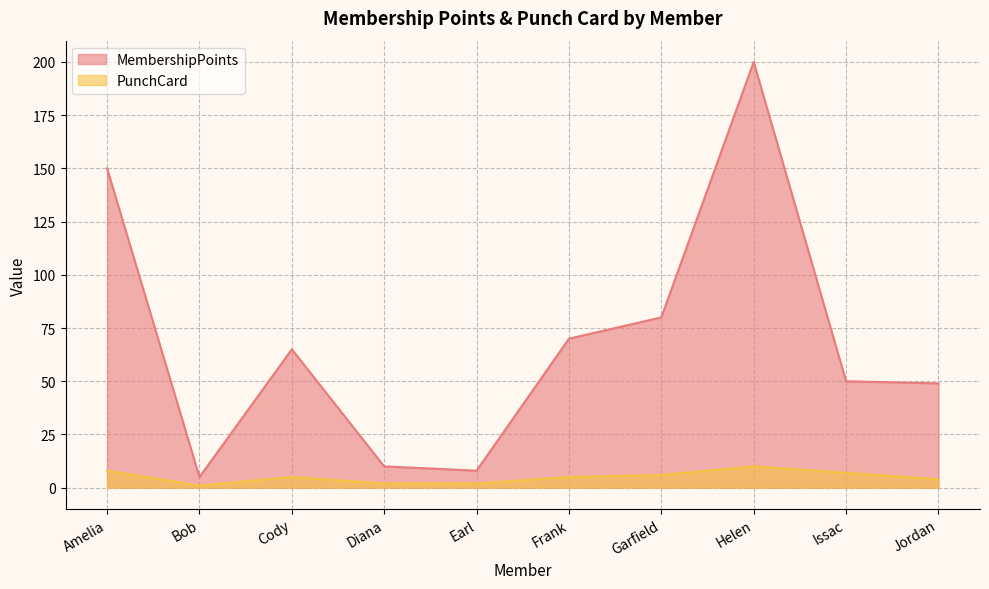

At which category does MembershipPoints reach its first local peak?

Cody